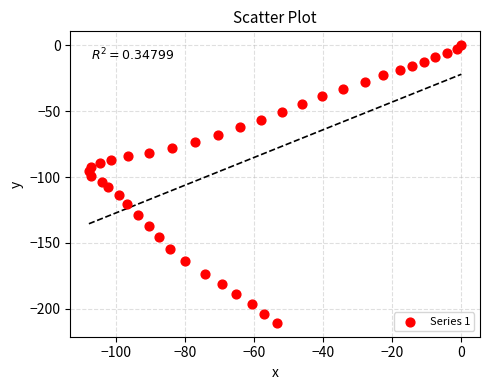

What is the range of Y values (max minus min)?

210.6